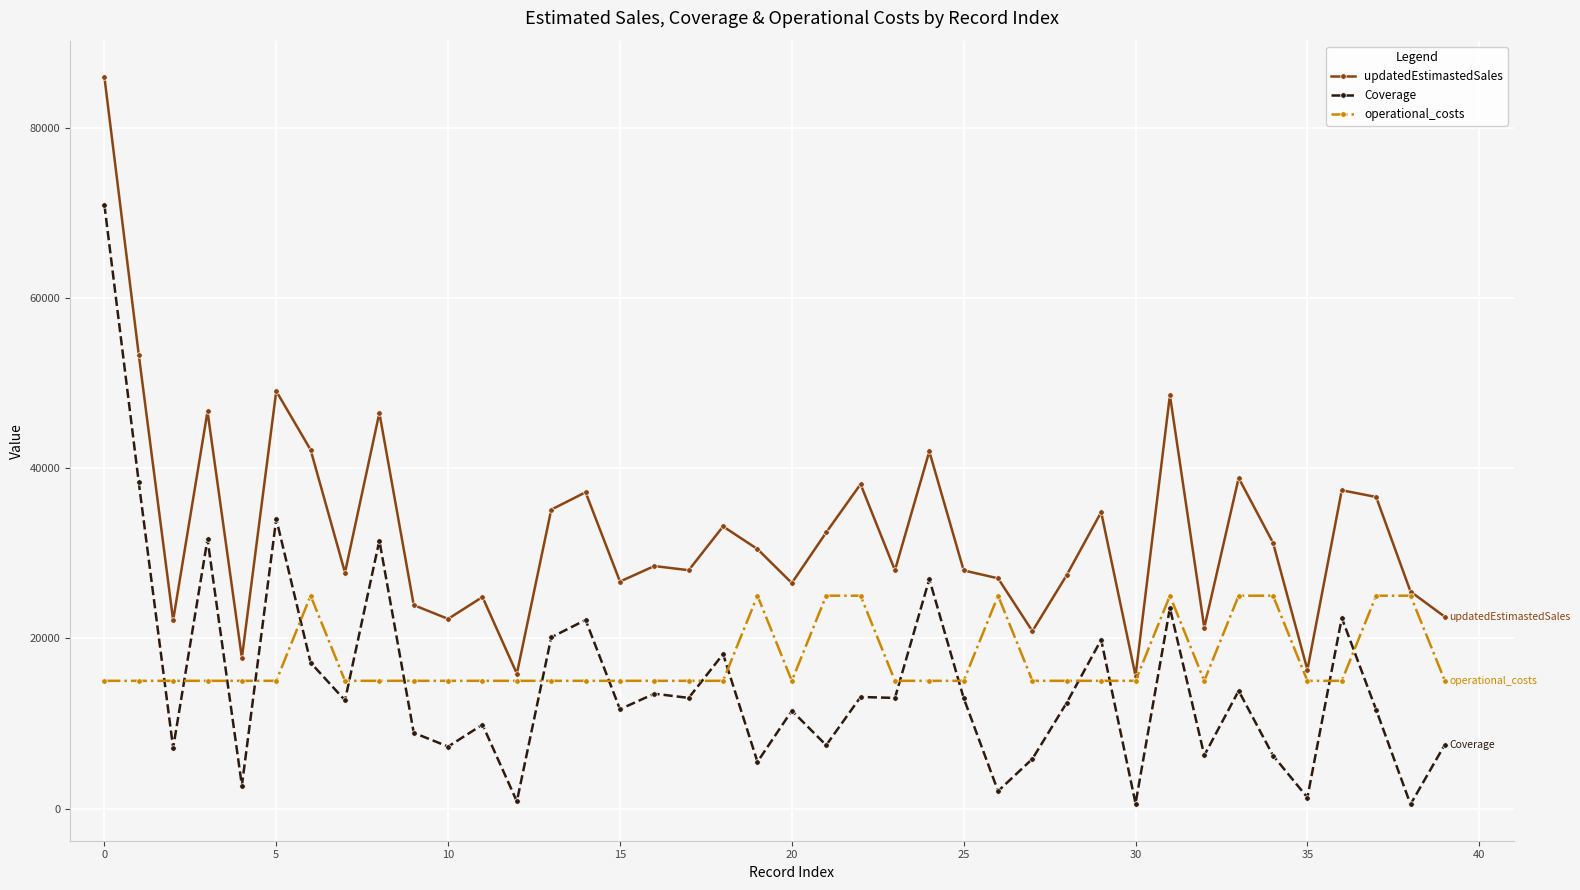

What is the lowest value of the updatedEstimastedSales series?

15587.2